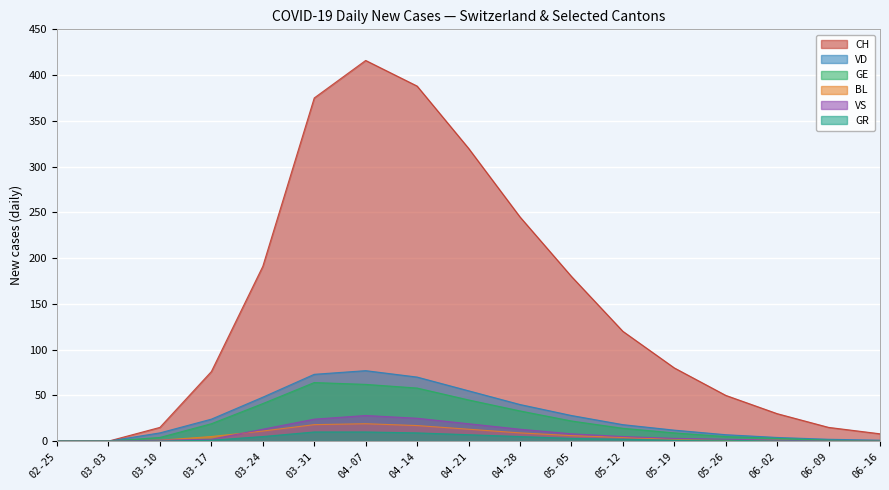

How many lines are shown in the chart?

6